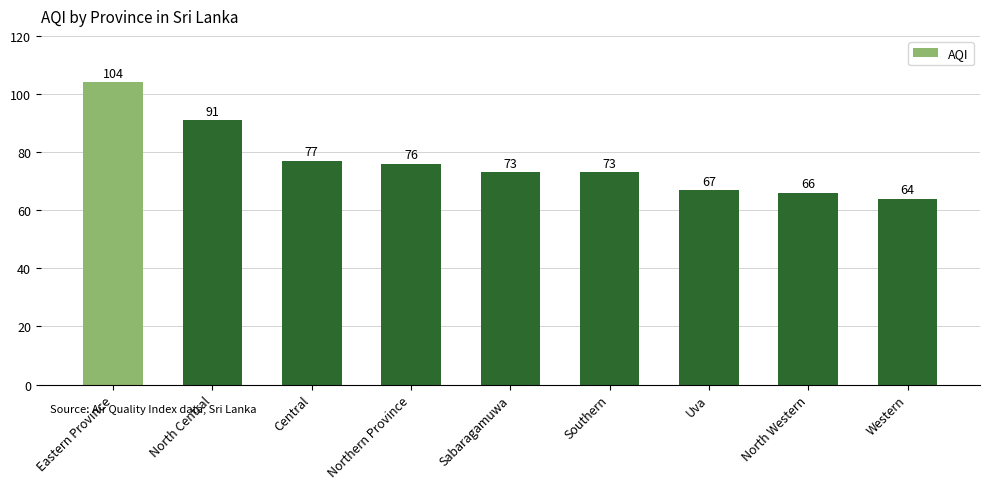

What is the label of the 6th bar from the left?

Southern